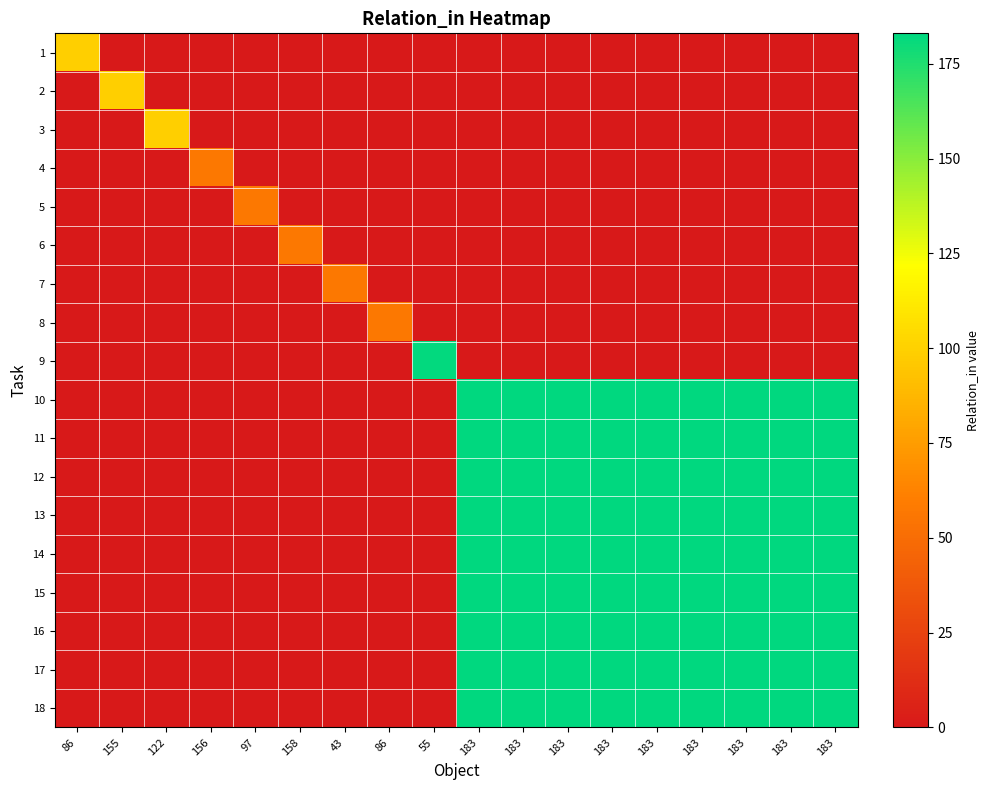

Reading left to right, extract all data points from this chart.

1: 86=99	155=0	122=0	156=0	97=0	158=0	43=0	86=0	55=0	183=0	183=0	183=0	183=0	183=0	183=0	183=0	183=0	183=0
2: 86=0	155=99	122=0	156=0	97=0	158=0	43=0	86=0	55=0	183=0	183=0	183=0	183=0	183=0	183=0	183=0	183=0	183=0
3: 86=0	155=0	122=99	156=0	97=0	158=0	43=0	86=0	55=0	183=0	183=0	183=0	183=0	183=0	183=0	183=0	183=0	183=0
4: 86=0	155=0	122=0	156=57	97=0	158=0	43=0	86=0	55=0	183=0	183=0	183=0	183=0	183=0	183=0	183=0	183=0	183=0
5: 86=0	155=0	122=0	156=0	97=57	158=0	43=0	86=0	55=0	183=0	183=0	183=0	183=0	183=0	183=0	183=0	183=0	183=0
6: 86=0	155=0	122=0	156=0	97=0	158=57	43=0	86=0	55=0	183=0	183=0	183=0	183=0	183=0	183=0	183=0	183=0	183=0
7: 86=0	155=0	122=0	156=0	97=0	158=0	43=57	86=0	55=0	183=0	183=0	183=0	183=0	183=0	183=0	183=0	183=0	183=0
8: 86=0	155=0	122=0	156=0	97=0	158=0	43=0	86=57	55=0	183=0	183=0	183=0	183=0	183=0	183=0	183=0	183=0	183=0
9: 86=0	155=0	122=0	156=0	97=0	158=0	43=0	86=0	55=182	183=0	183=0	183=0	183=0	183=0	183=0	183=0	183=0	183=0
10: 86=0	155=0	122=0	156=0	97=0	158=0	43=0	86=0	55=0	183=183	183=183	183=183	183=183	183=183	183=183	183=183	183=183	183=183
11: 86=0	155=0	122=0	156=0	97=0	158=0	43=0	86=0	55=0	183=183	183=183	183=183	183=183	183=183	183=183	183=183	183=183	183=183
12: 86=0	155=0	122=0	156=0	97=0	158=0	43=0	86=0	55=0	183=183	183=183	183=183	183=183	183=183	183=183	183=183	183=183	183=183
13: 86=0	155=0	122=0	156=0	97=0	158=0	43=0	86=0	55=0	183=183	183=183	183=183	183=183	183=183	183=183	183=183	183=183	183=183
14: 86=0	155=0	122=0	156=0	97=0	158=0	43=0	86=0	55=0	183=183	183=183	183=183	183=183	183=183	183=183	183=183	183=183	183=183
15: 86=0	155=0	122=0	156=0	97=0	158=0	43=0	86=0	55=0	183=183	183=183	183=183	183=183	183=183	183=183	183=183	183=183	183=183
16: 86=0	155=0	122=0	156=0	97=0	158=0	43=0	86=0	55=0	183=183	183=183	183=183	183=183	183=183	183=183	183=183	183=183	183=183
17: 86=0	155=0	122=0	156=0	97=0	158=0	43=0	86=0	55=0	183=183	183=183	183=183	183=183	183=183	183=183	183=183	183=183	183=183
18: 86=0	155=0	122=0	156=0	97=0	158=0	43=0	86=0	55=0	183=183	183=183	183=183	183=183	183=183	183=183	183=183	183=183	183=183